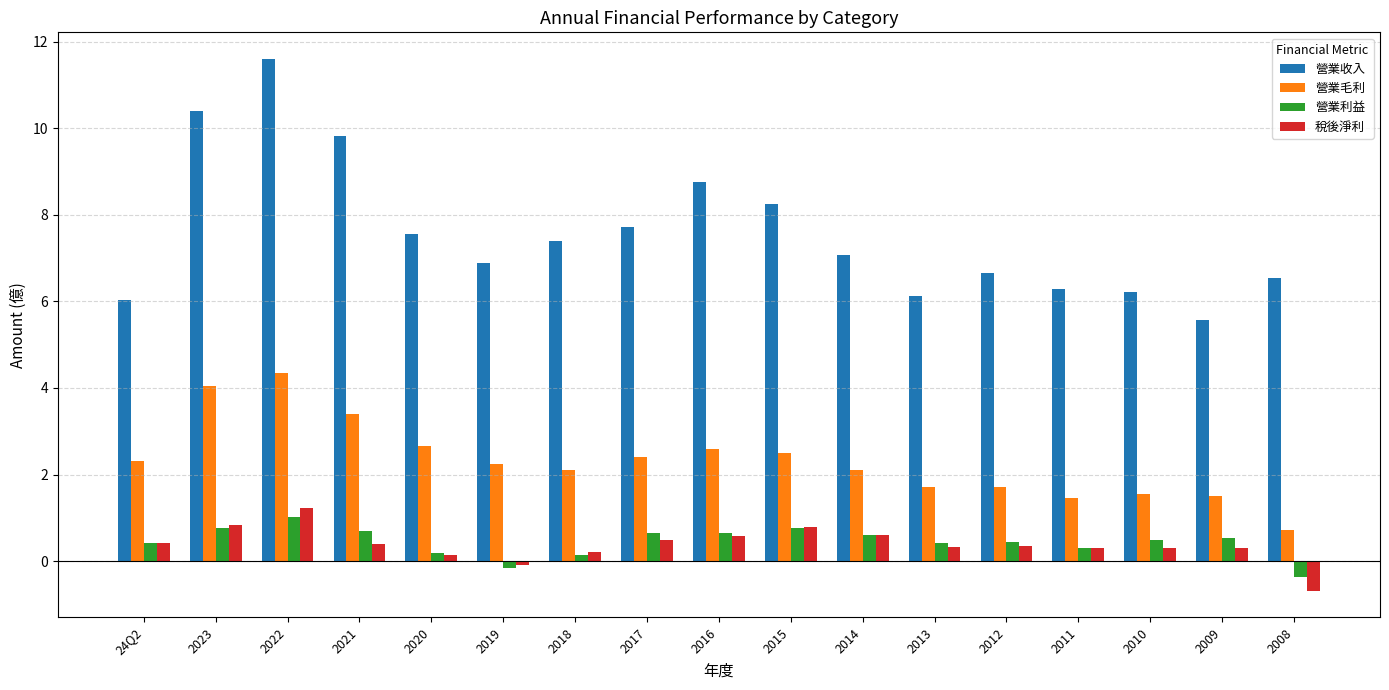

True or false: 營業利益 has a value of 0.3 at 2023.

False